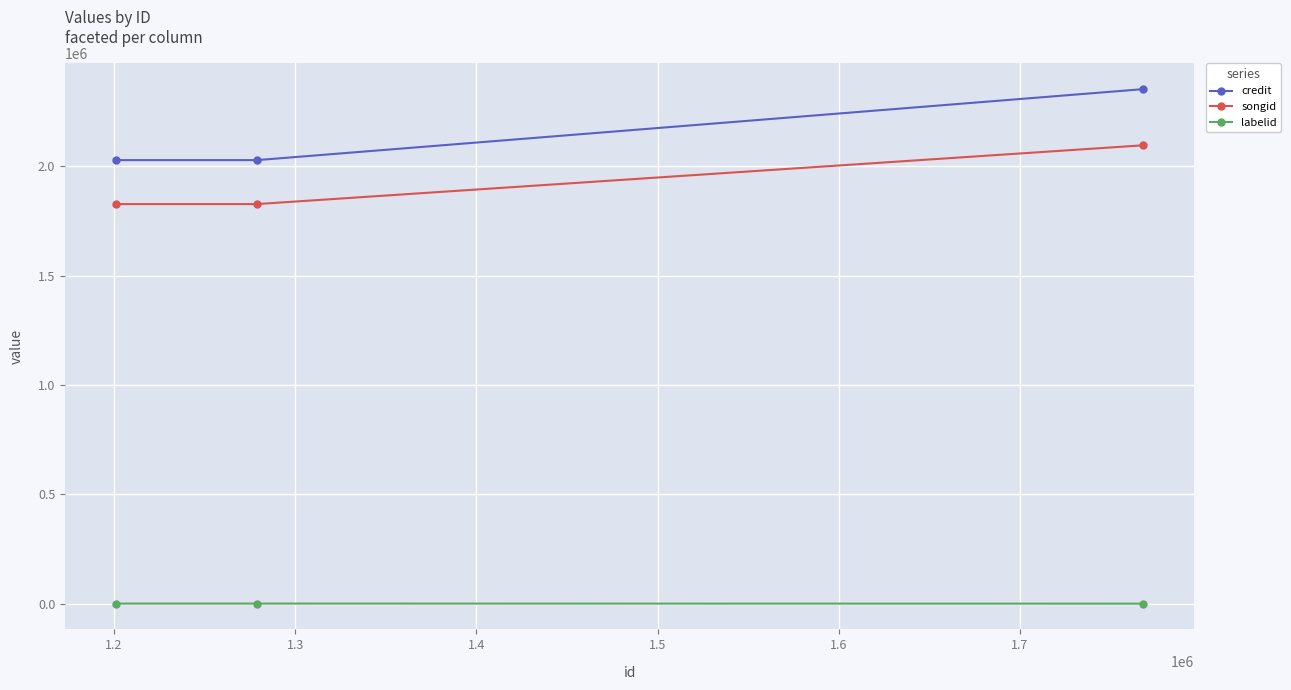

What is the sum of all credit values?

6411480